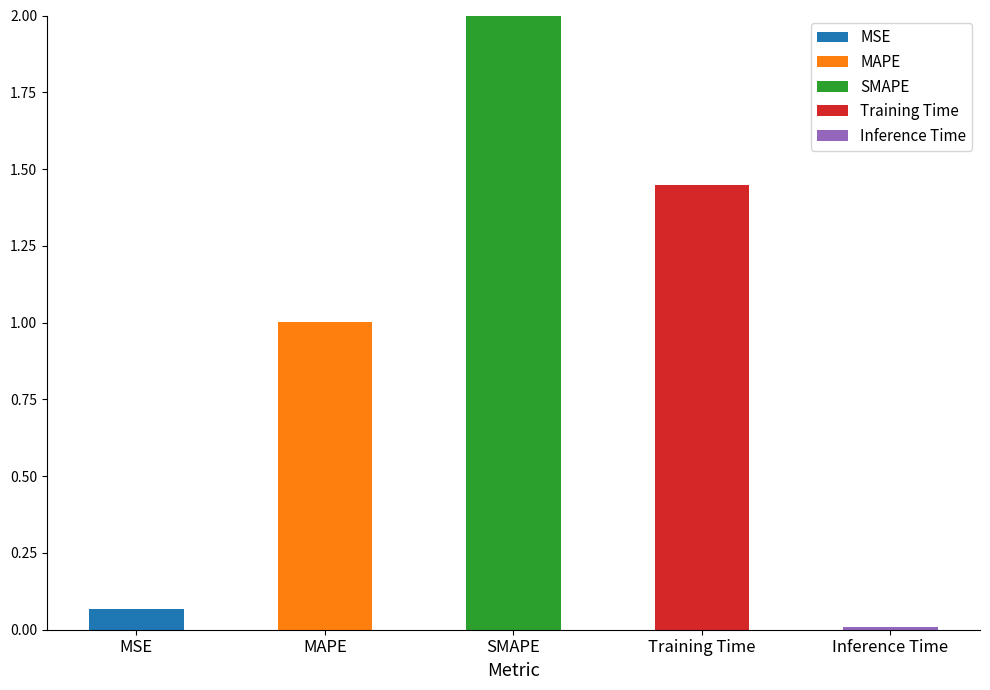

At which category is the sum across all series the highest?

SMAPE